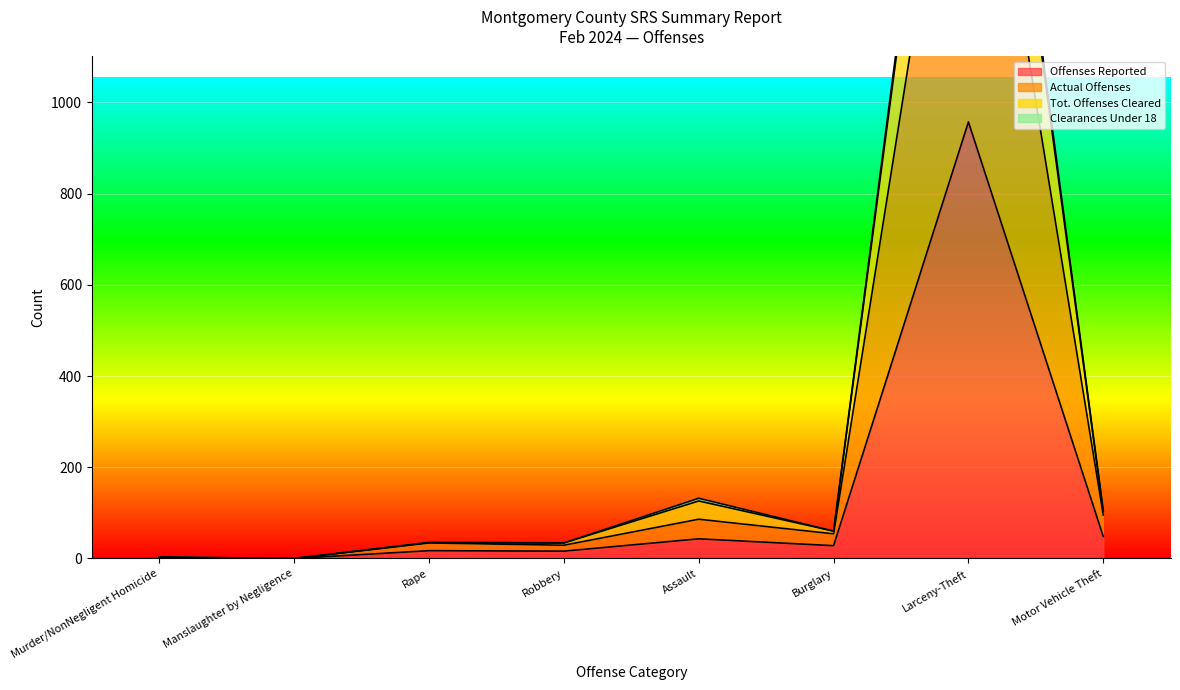

At how many categories does at least one series exceed 618?

1